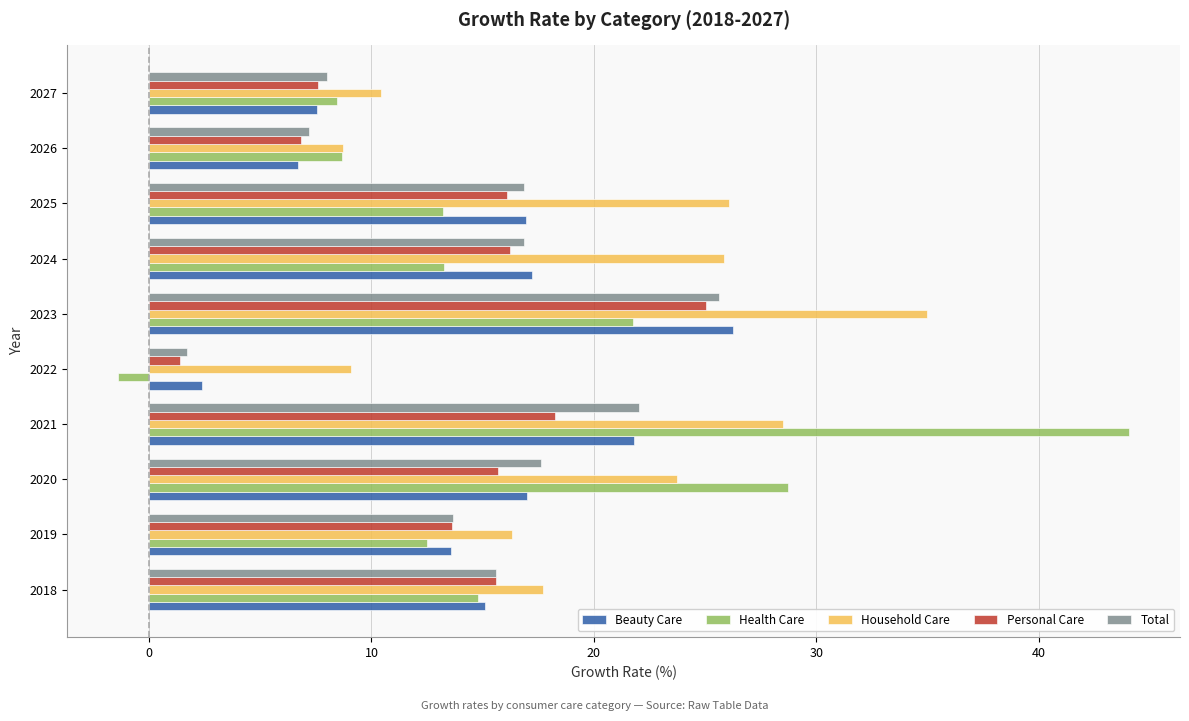

What is the sum of all Personal Care values?

136.4